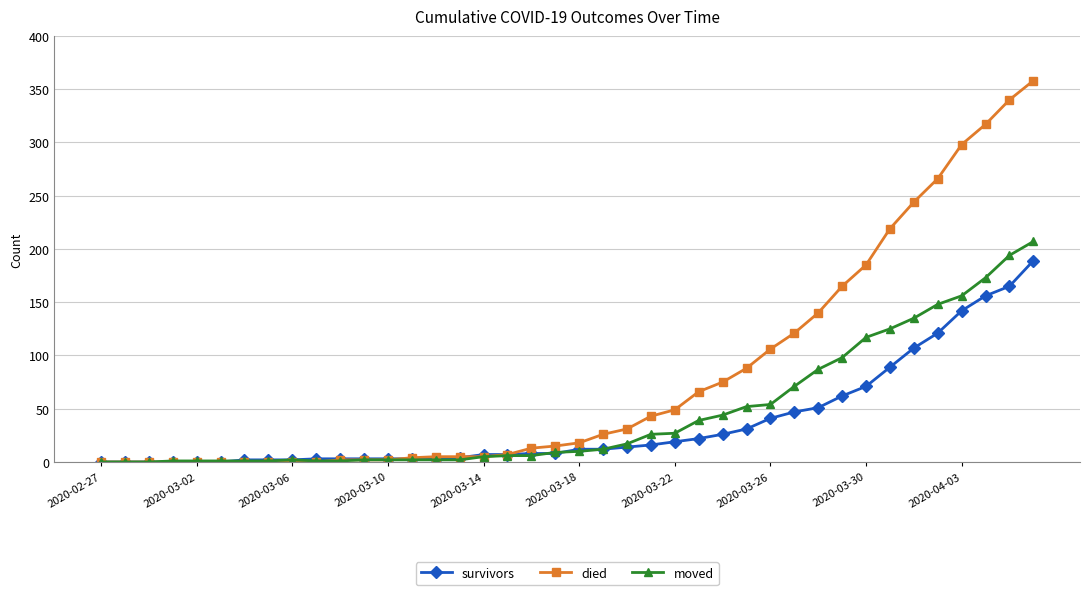

What is the average value of the survivors series?

36